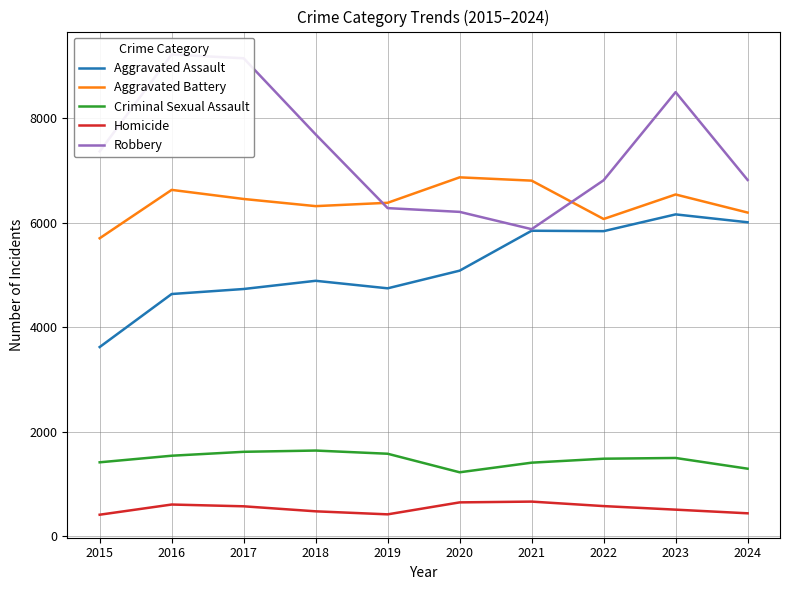

At how many categories does at least one series exceed 3478?

10